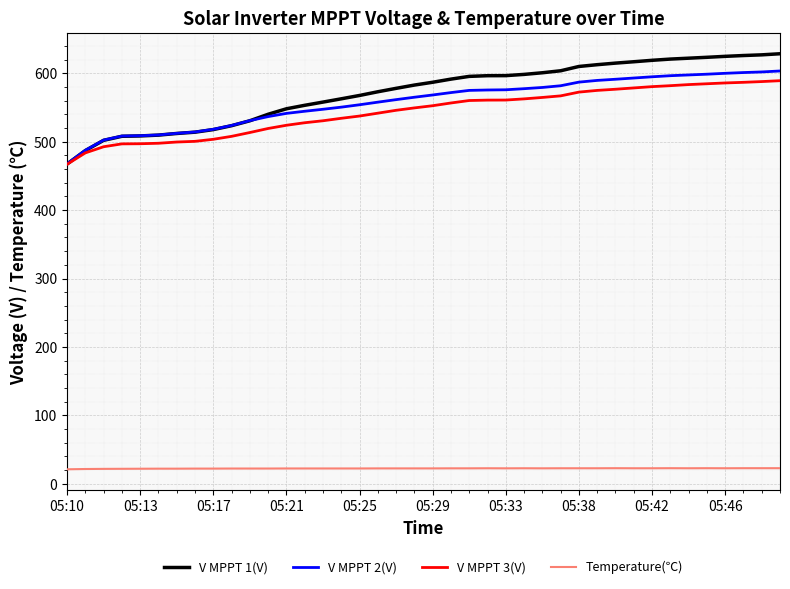

What is the sum of all Temperature(℃) values?

889.5